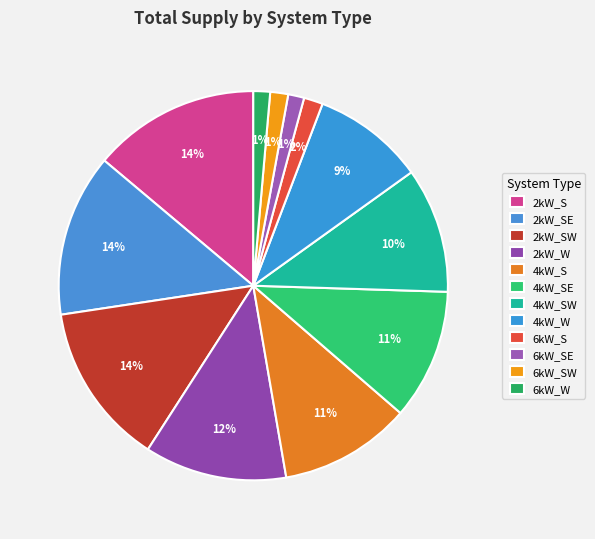

How many segments does this pie chart have?

12